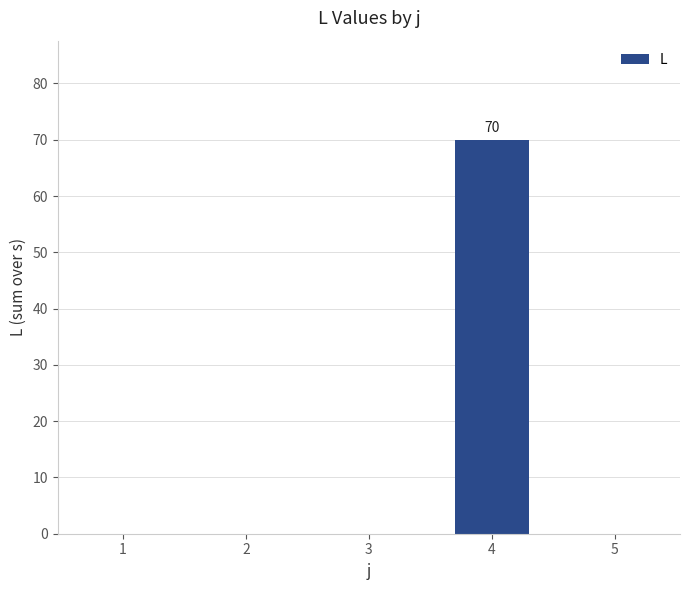

Which category has the highest value across all series?

4